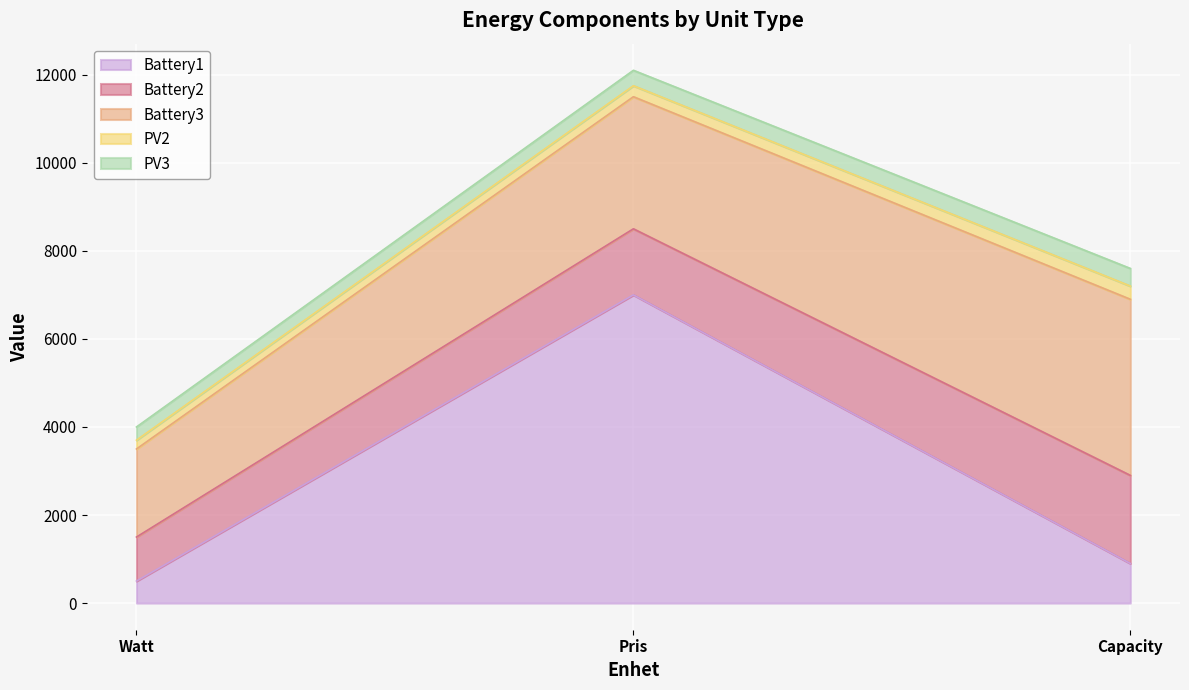

What is the label of the 1st point from the right?

Capacity